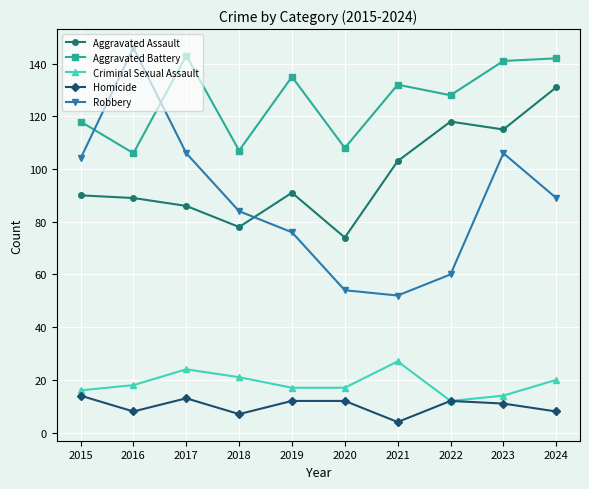

Which series has the widest spread of values?

Robbery